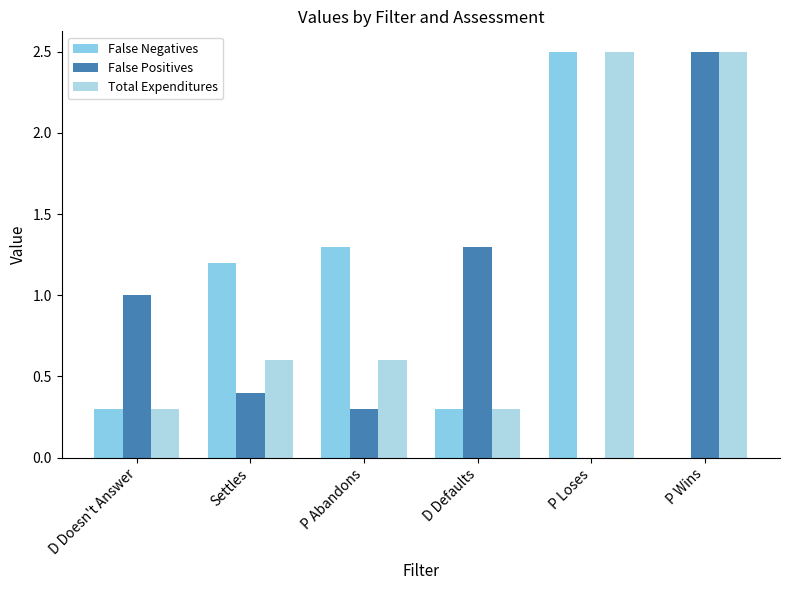

List the labels in order of False Positives value, largest first.

P Wins, D Defaults, D Doesn't Answer, Settles, P Abandons, P Loses